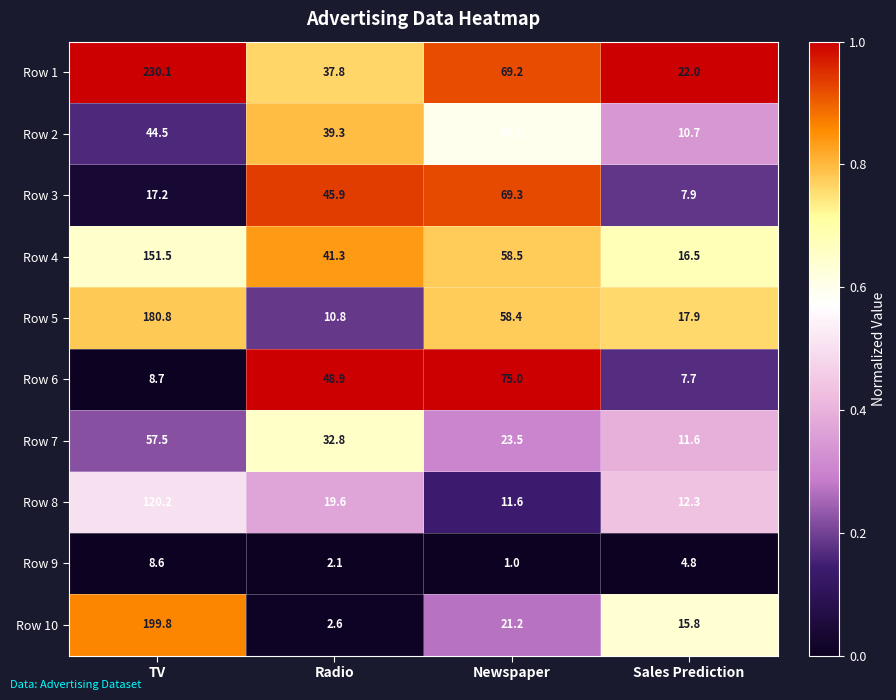

Rank the categories by Row 3 value from highest to lowest.

Newspaper, Radio, TV, Sales Prediction